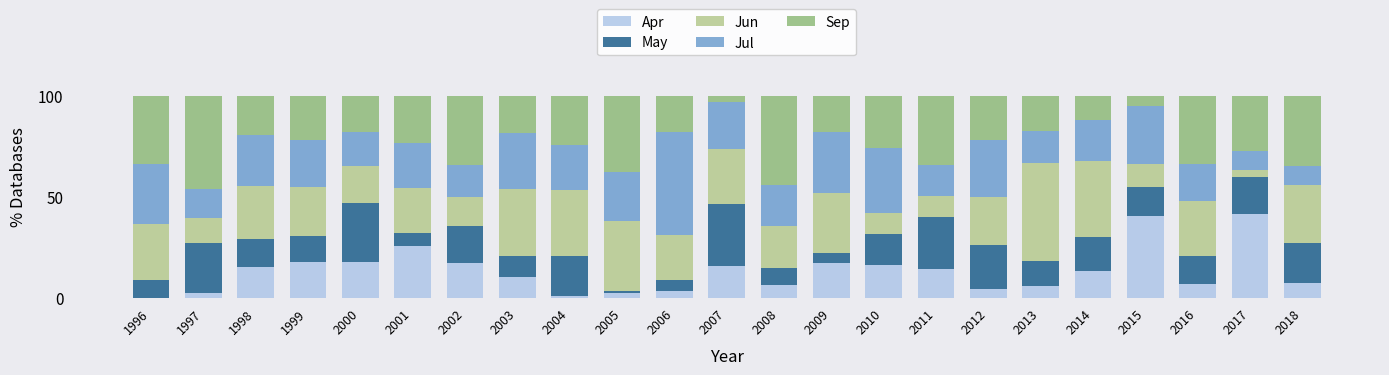

How many values in the Apr series exceed 13?

12